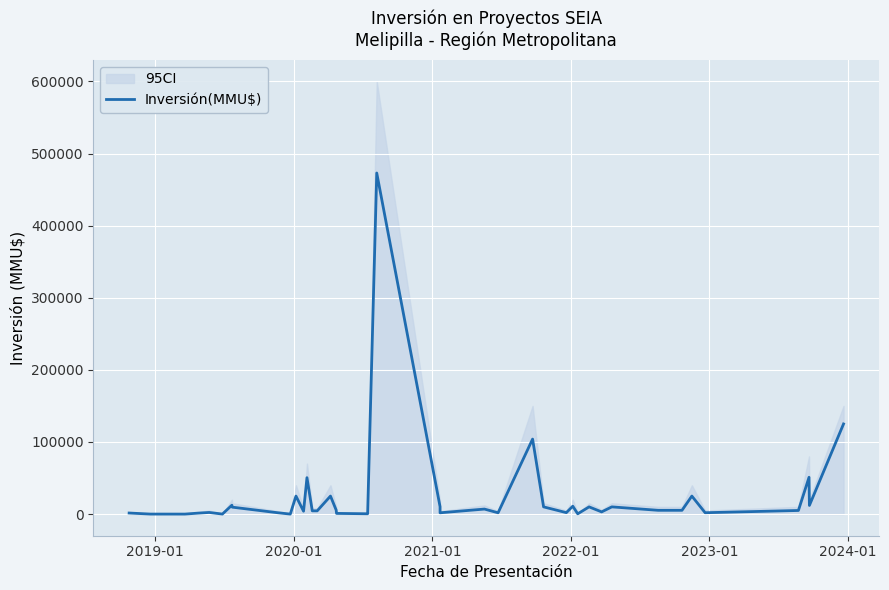

What is the difference between the maximum and minimum values?

473000